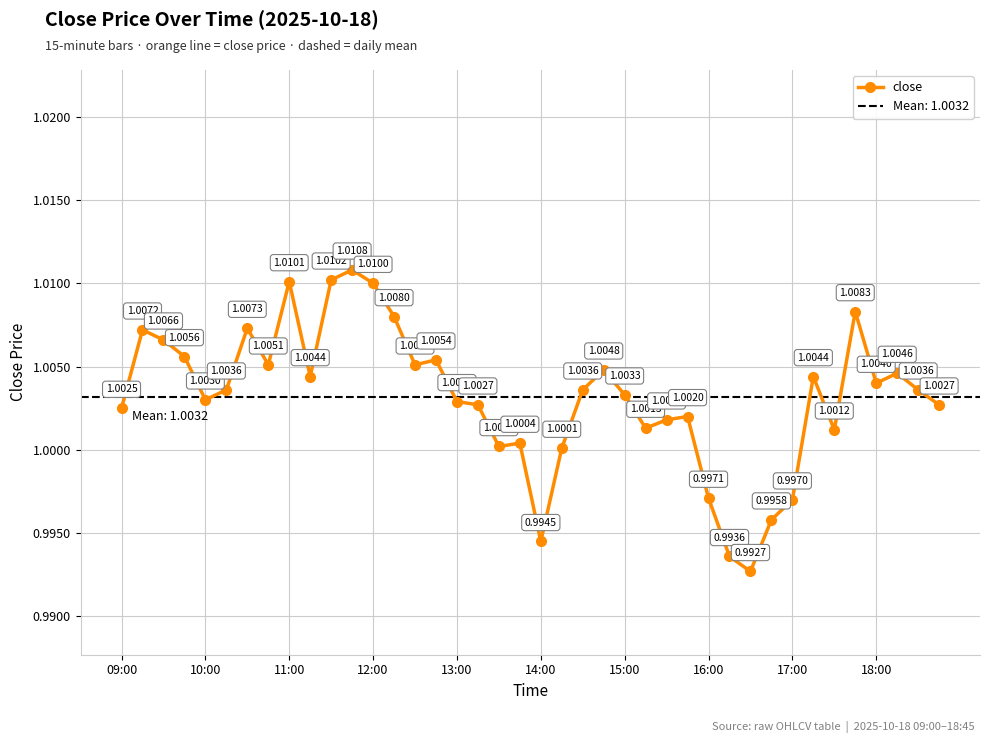

How many interior local valleys does the close series have?

10